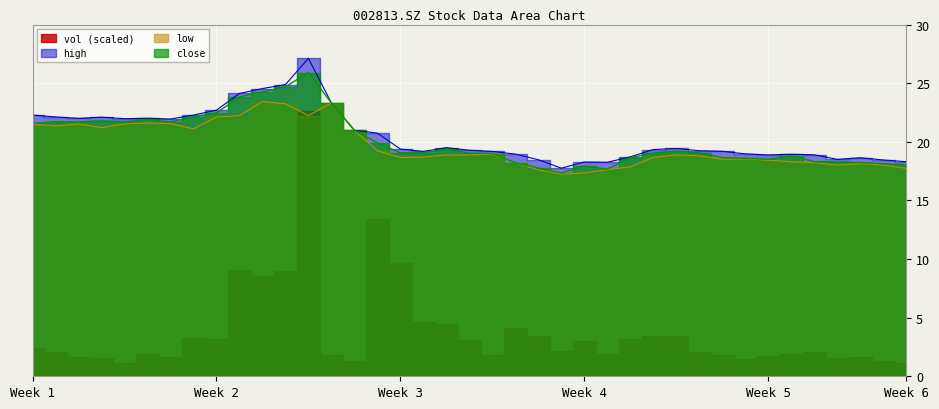

Which series has the largest total across all categories?

high